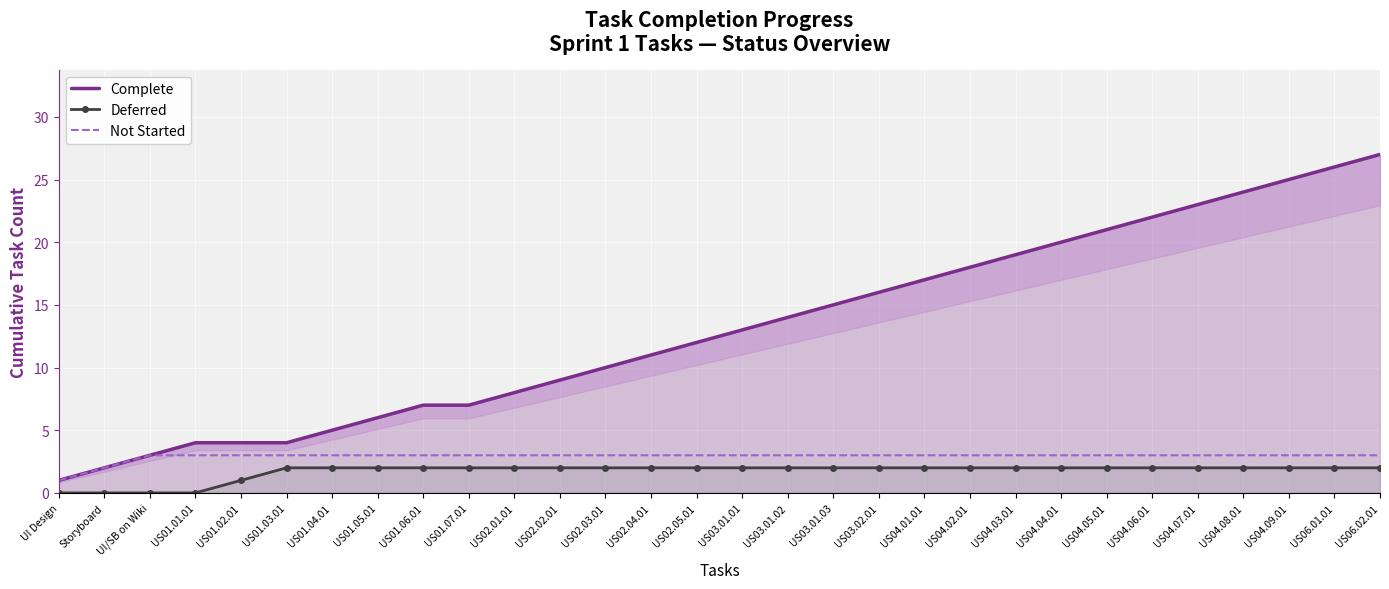

List the labels in order of Not Started value, smallest first.

UI Design, Storyboard, UI/SB on Wiki, US01.01.01, US01.02.01, US01.03.01, US01.04.01, US01.05.01, US01.06.01, US01.07.01, US02.01.01, US02.02.01, US02.03.01, US02.04.01, US02.05.01, US03.01.01, US03.01.02, US03.01.03, US03.02.01, US04.01.01, US04.02.01, US04.03.01, US04.04.01, US04.05.01, US04.06.01, US04.07.01, US04.08.01, US04.09.01, US06.01.01, US06.02.01